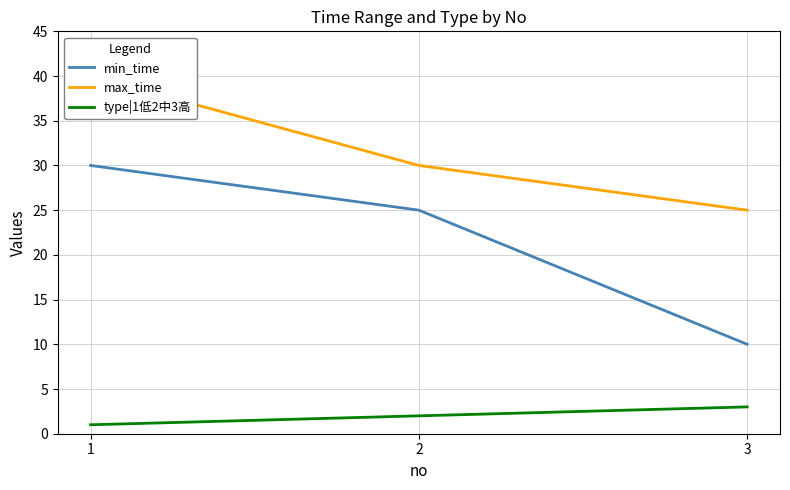

What is the approximate value of min_time at 1, to the nearest 5?

30